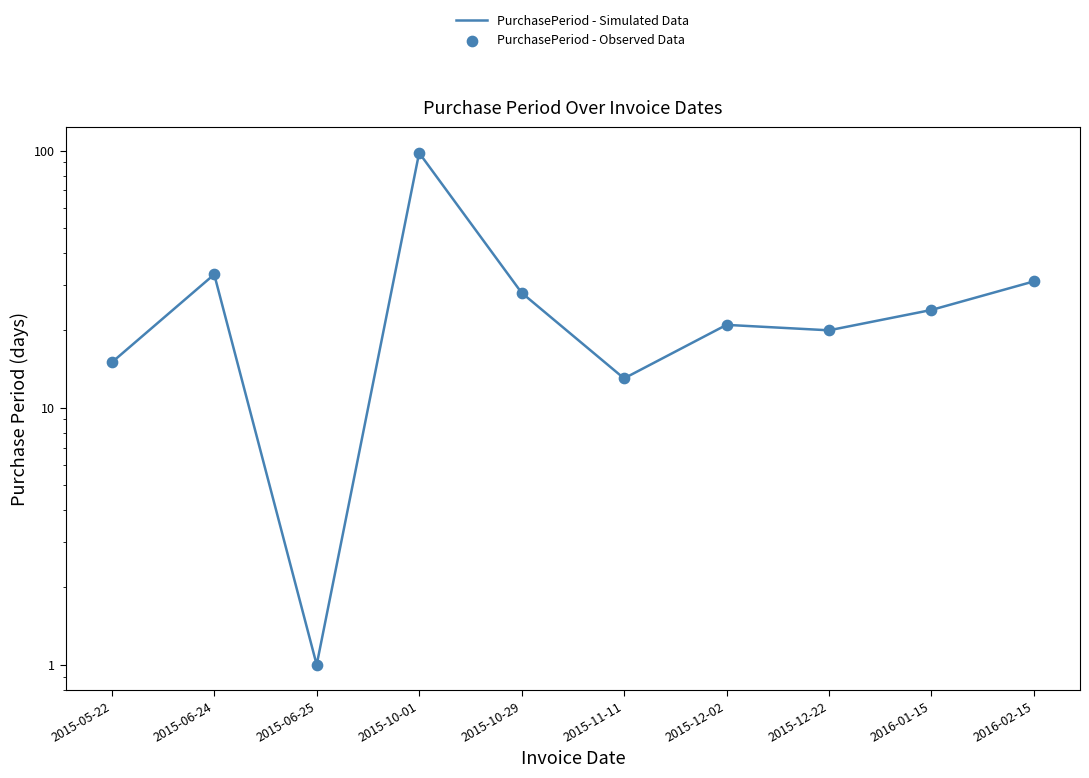

Is the value of PurchasePeriod - Observed Data at 2015-06-25 greater than the value of PurchasePeriod - Simulated Data at 2015-06-25?

No